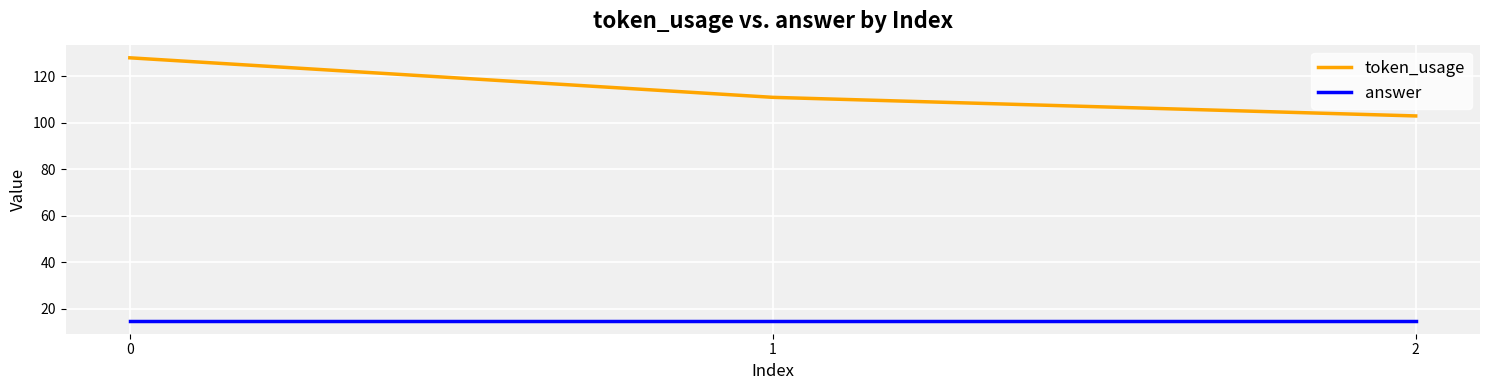

Count the number of data series in this chart.

2